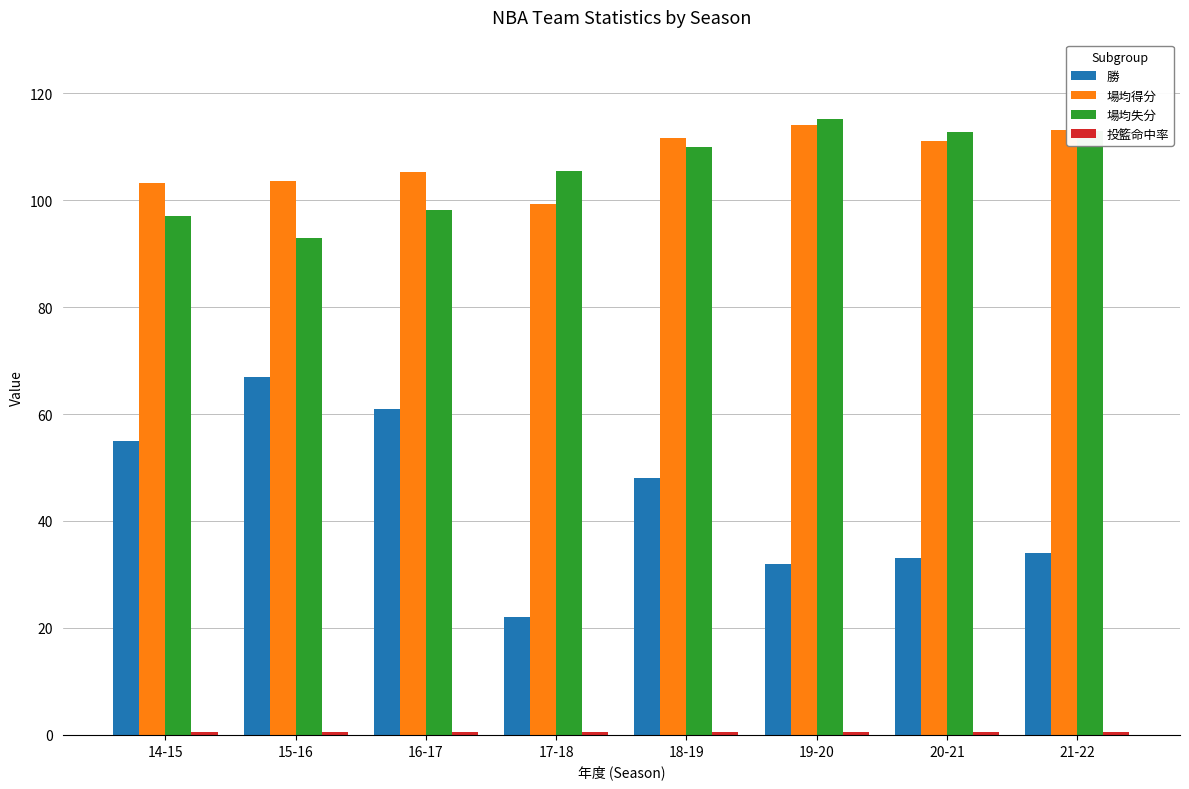

What is the label of the 8th bar from the right?

14-15